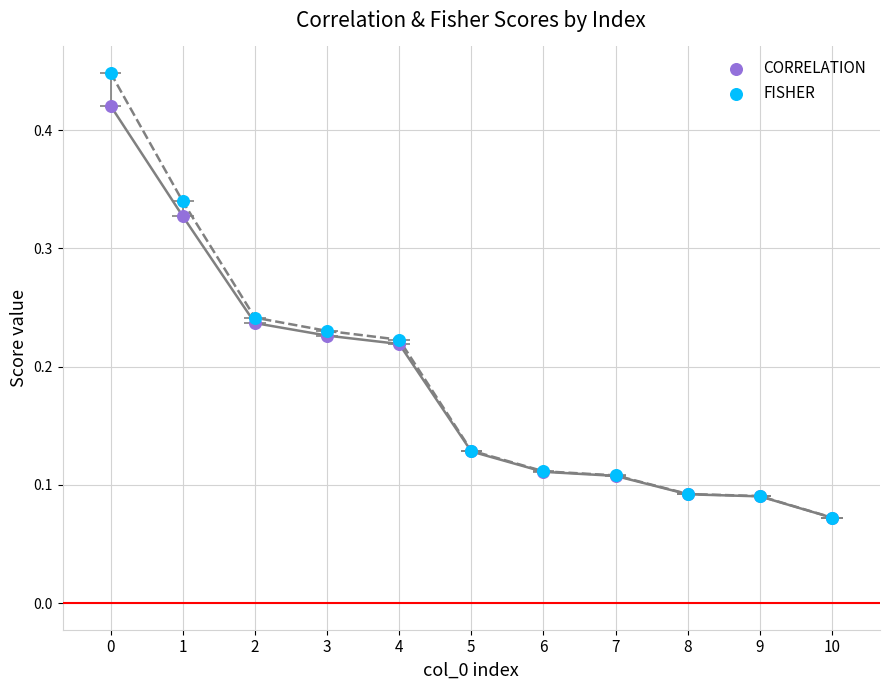

Which series has the largest Y range (max minus min)?

FISHER